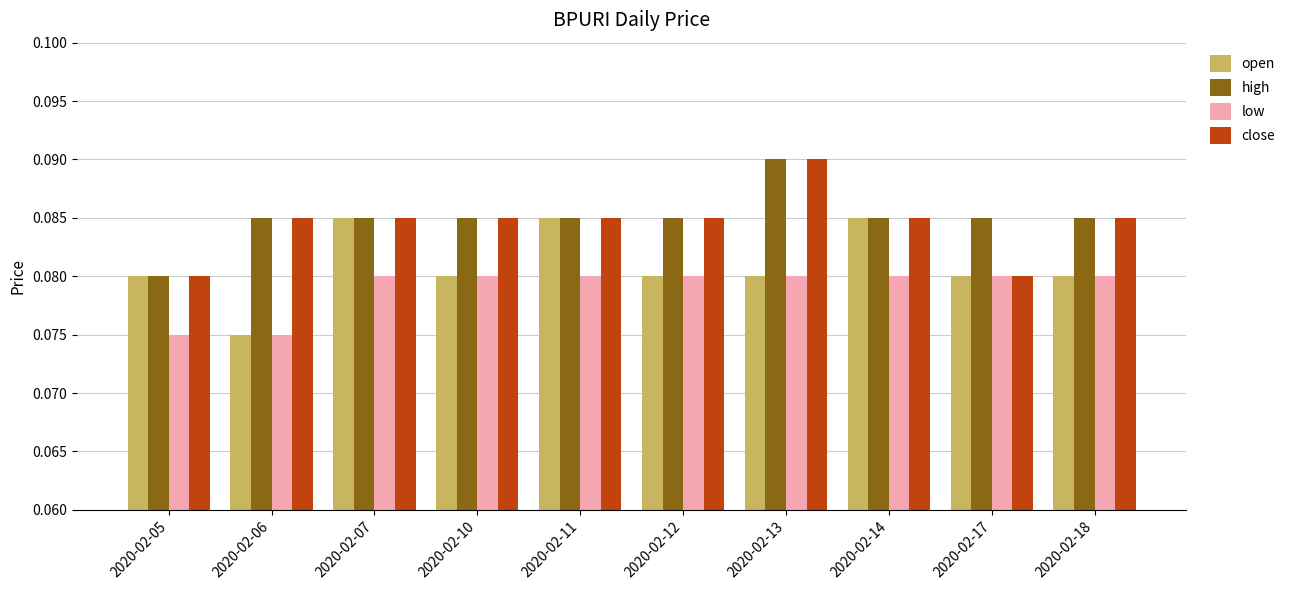

Is the value of low at 2020-02-05 greater than the value of high at 2020-02-17?

No